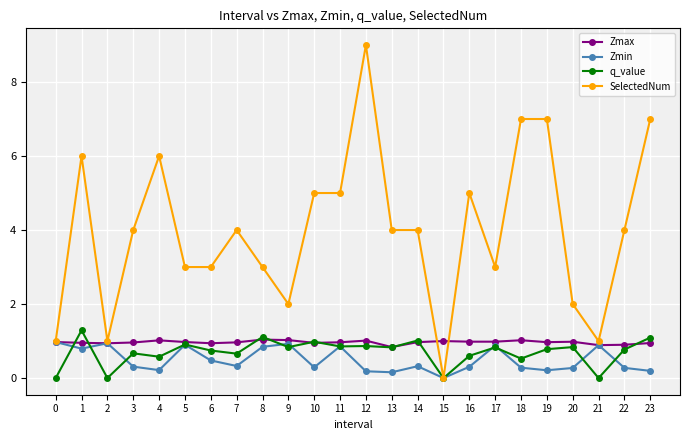

Which series has the largest total across all categories?

SelectedNum